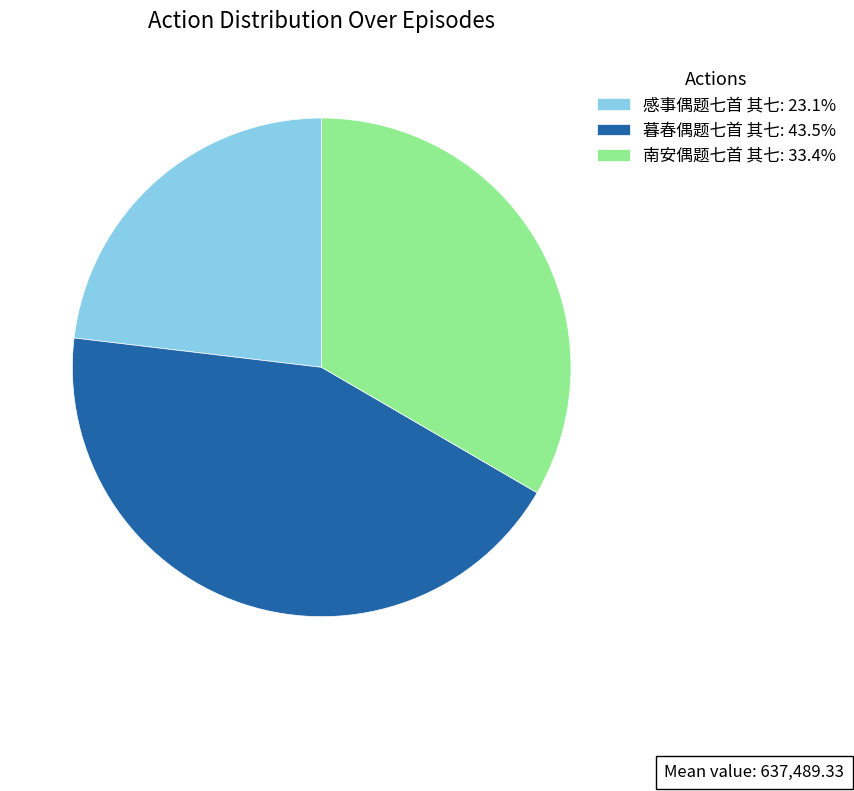

Is it true that 暮春偶题七首 其七 is 43% of the pie?

True